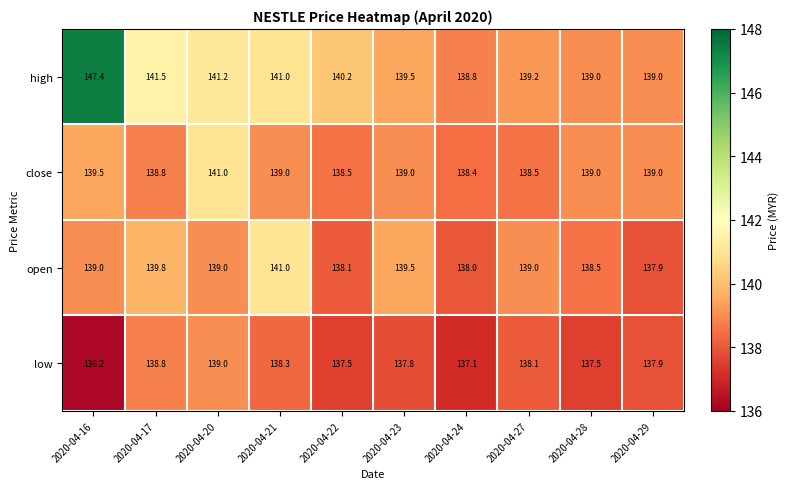

At 2020-04-22, list the series in order from smallest to largest.

low, open, close, high